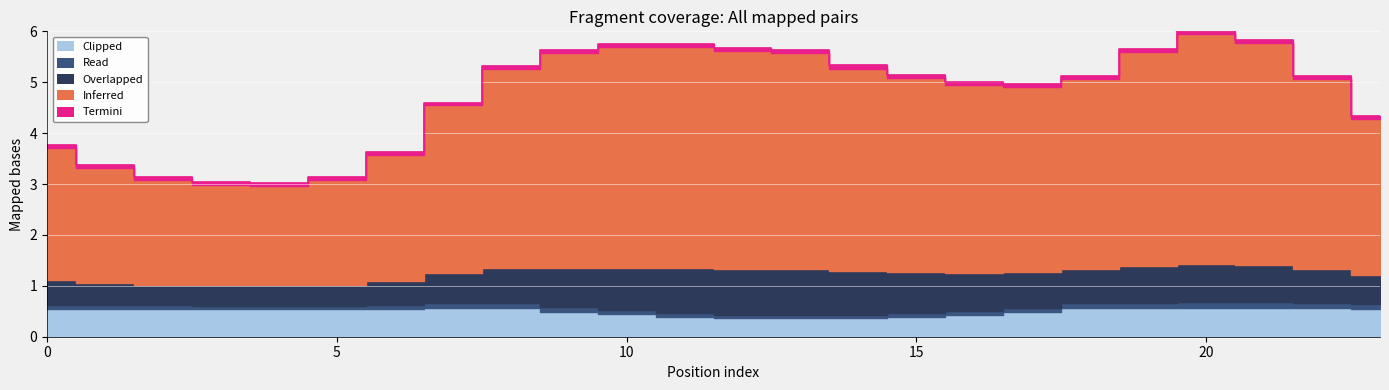

True or false: Inferred and Clipped intersect in this chart.

False